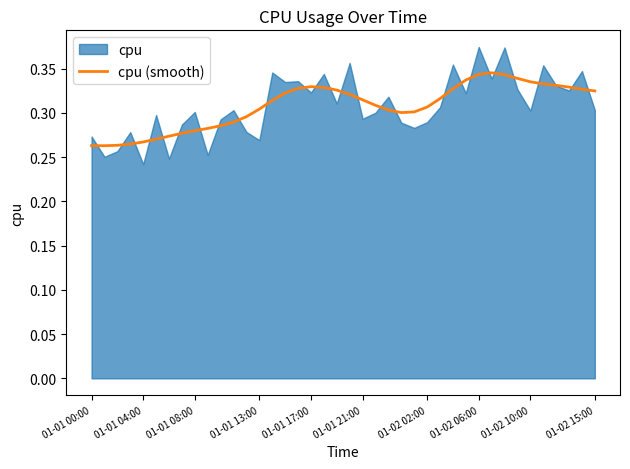

The value of cpu (smooth) at 01-02 10:00 is 0.2. True or false?

False